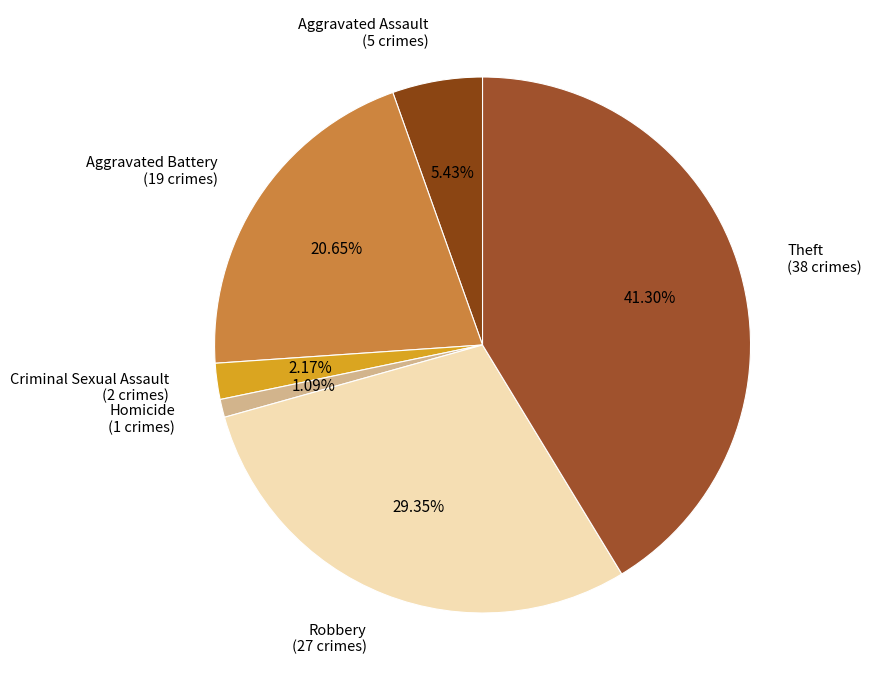

To the nearest percent, what portion does Homicide represent?

1%